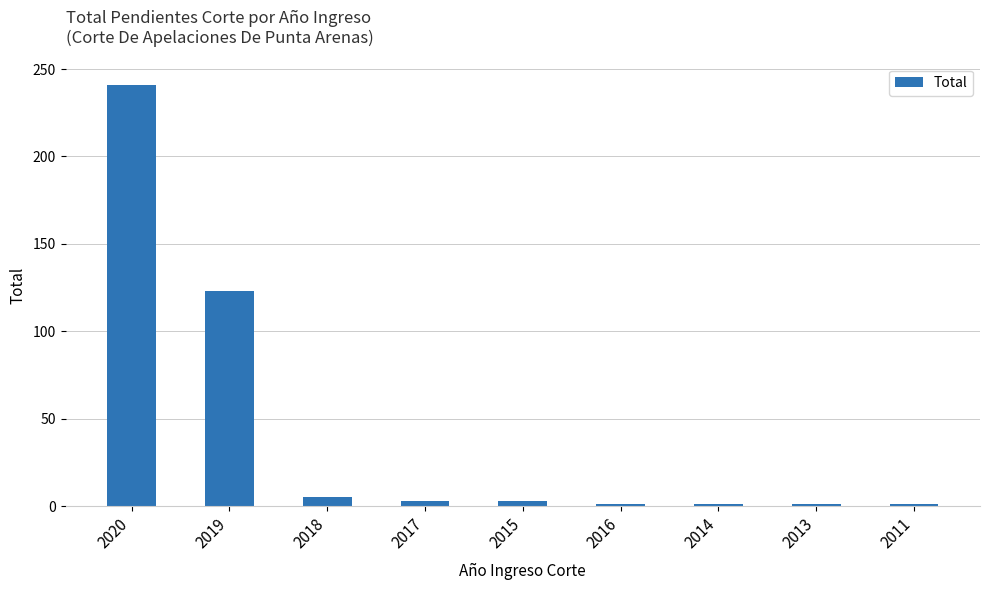

Which has a higher value, 2019 or 2011?

2019